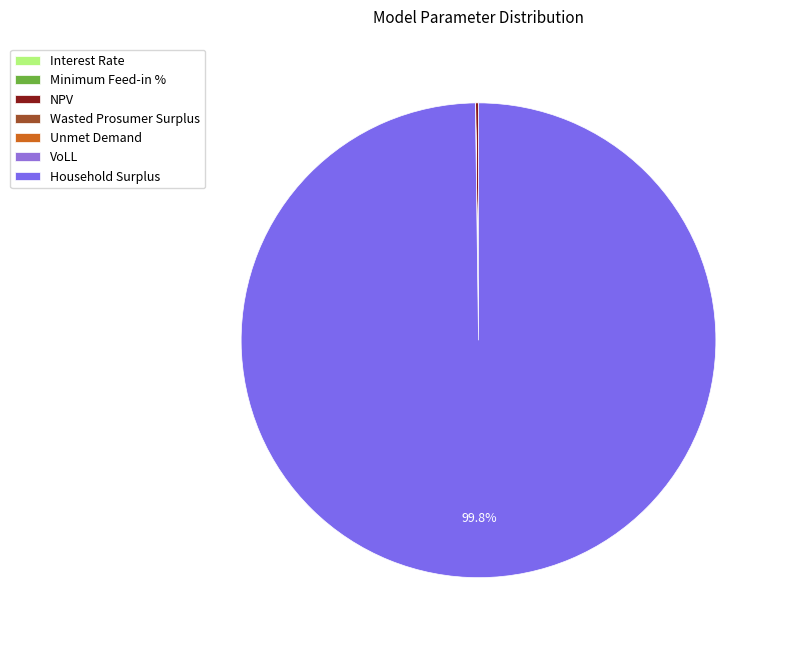

Combined, do Minimum Feed-in % and Household Surplus account for over 50%?

Yes